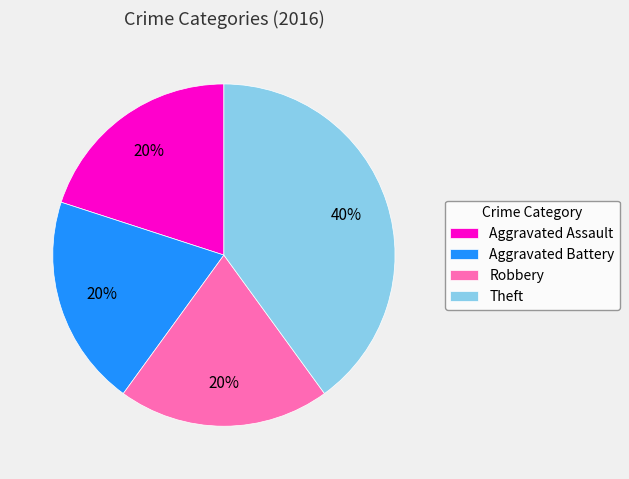

Which category has the biggest portion of the pie?

Theft